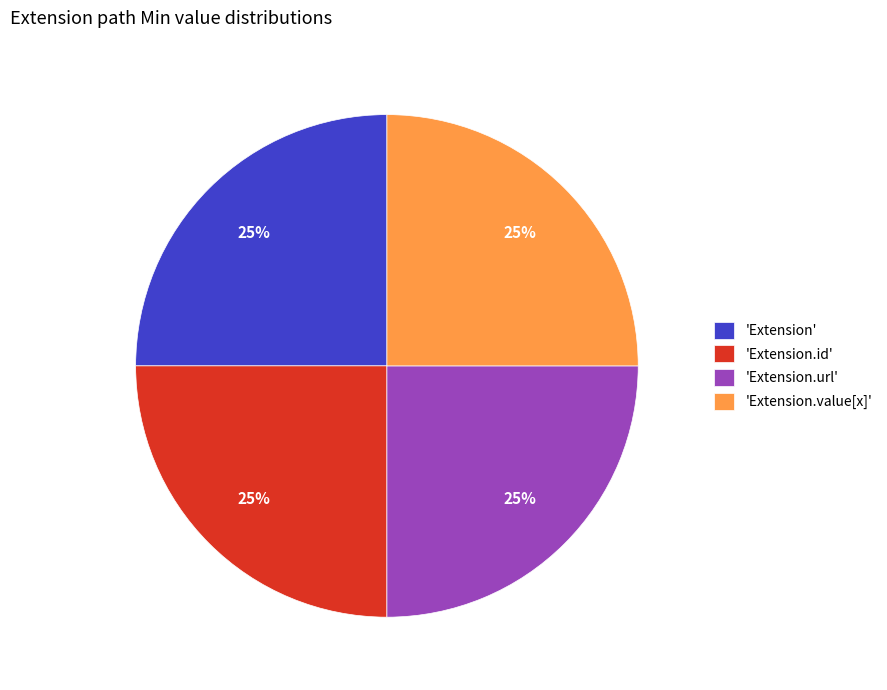

To the nearest percent, what is the average slice percentage?

25%